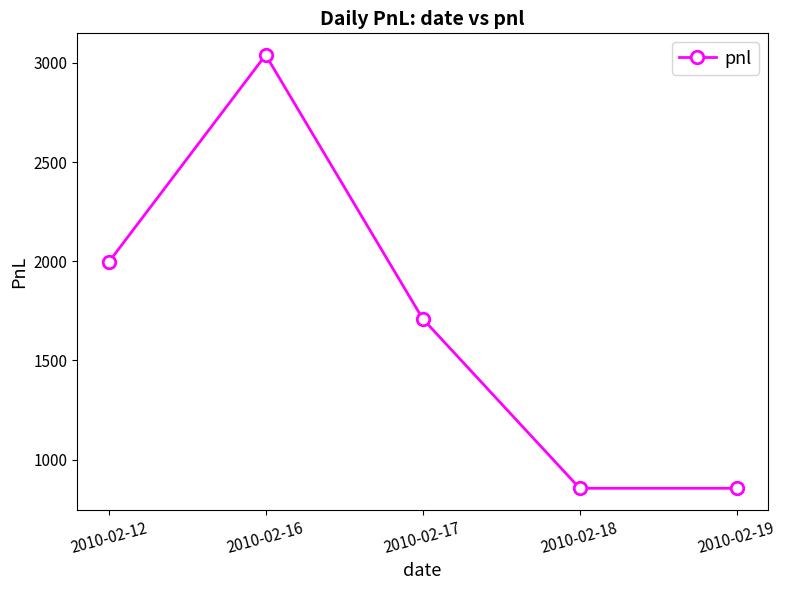

The chart shows a value of 1995 at 2010-02-12. True or false?

True